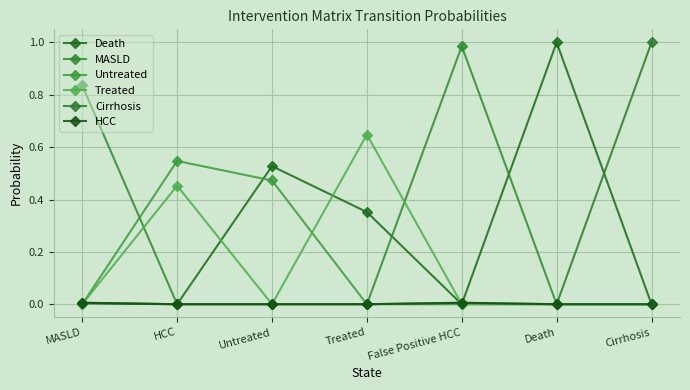

How many interior local peaks does the HCC series have?

1